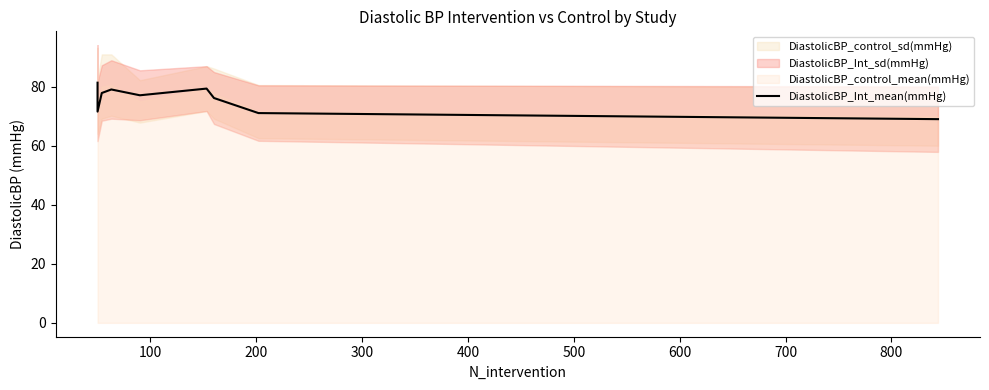

Which has a higher value, 400 or 800?

400